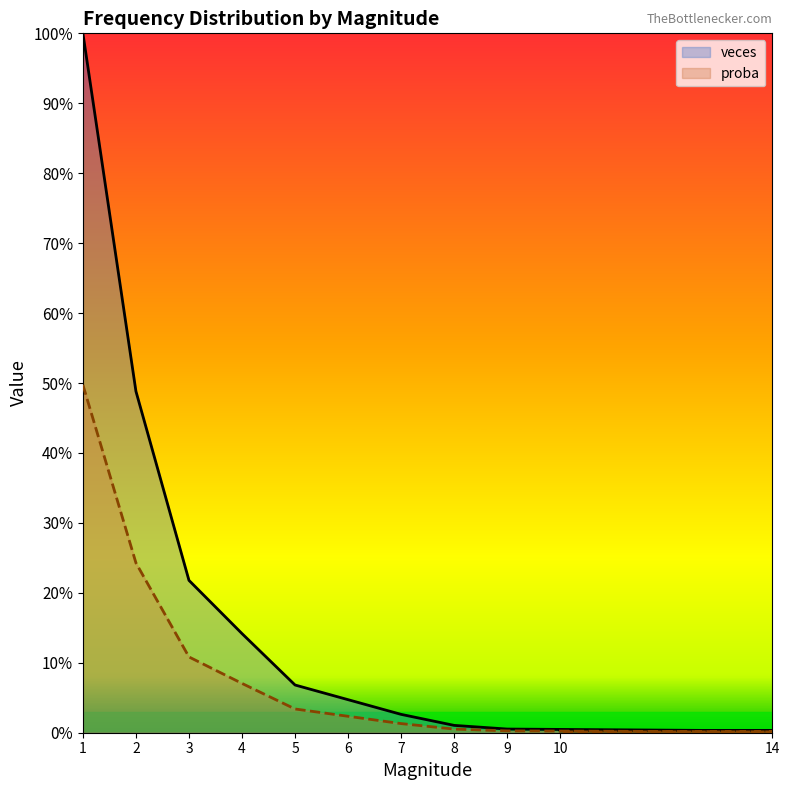

True or false: proba and veces intersect in this chart.

False